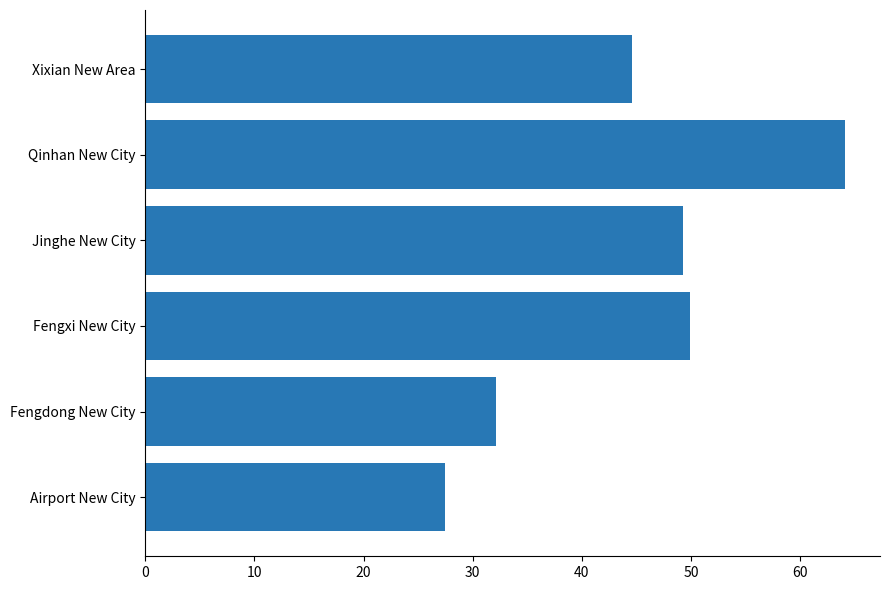

What is the difference between the maximum and second lowest values?

32.0